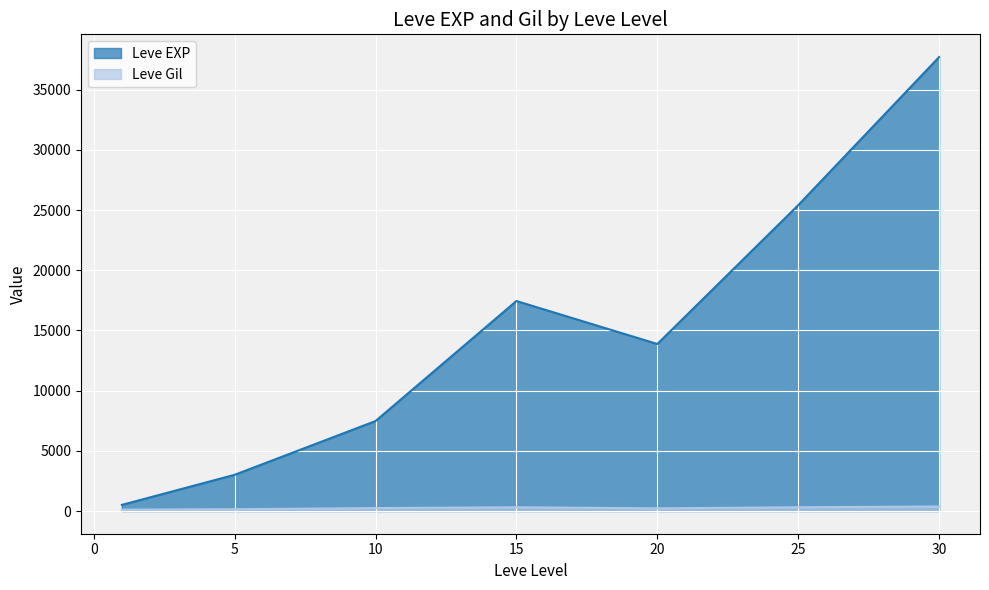

Where is the first local maximum for Leve Gil?

1